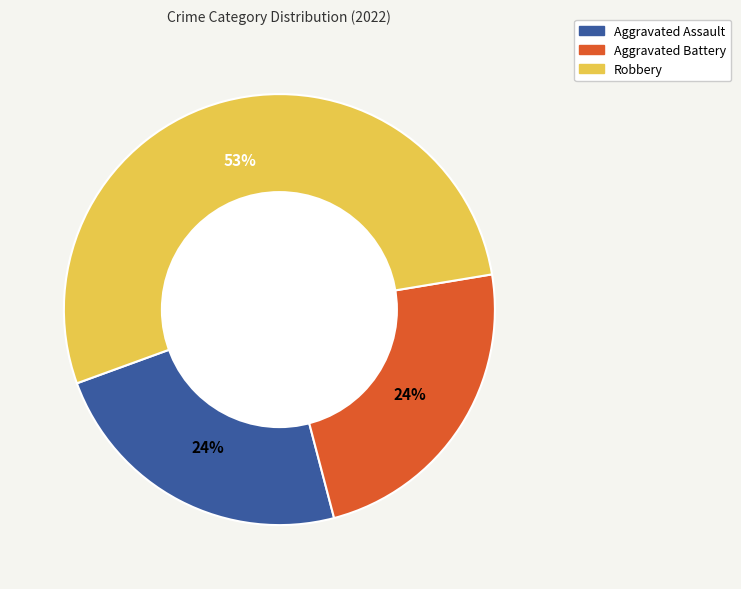

To the nearest percent, what percentage of the pie is Aggravated Assault?

24%